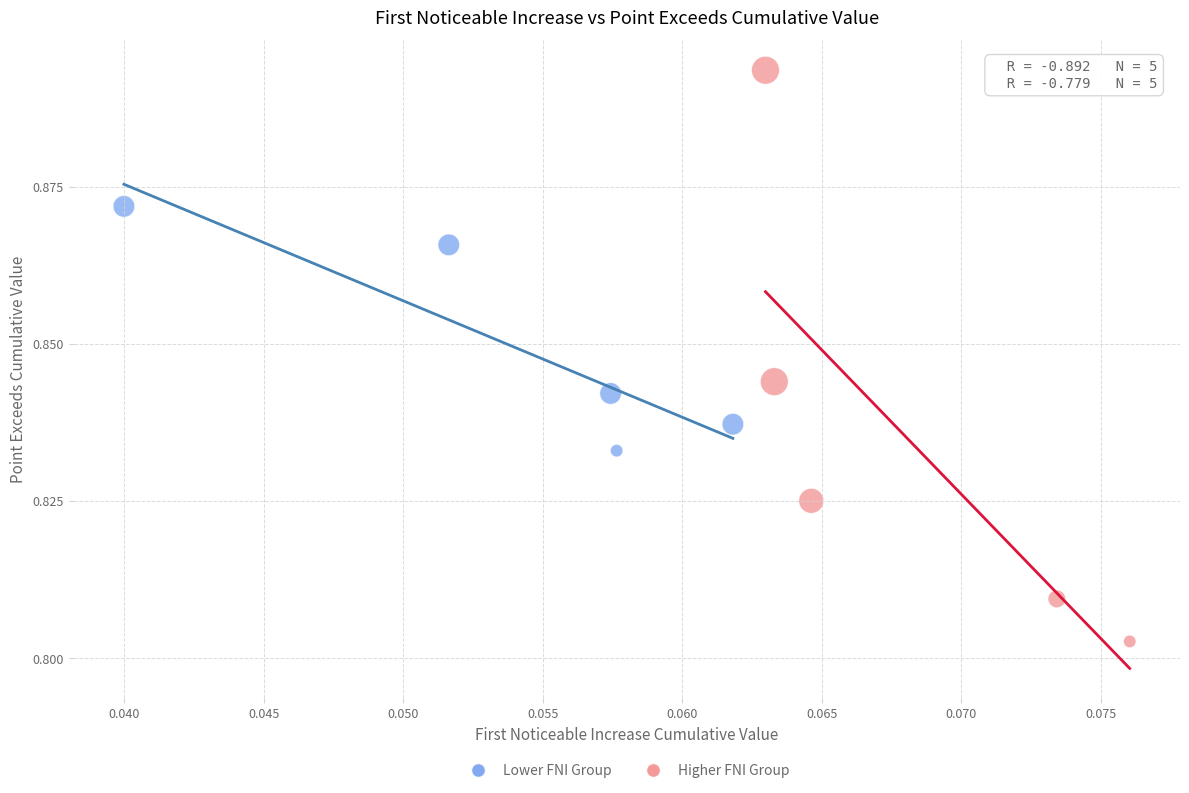

Which series has the largest Y range (max minus min)?

Higher FNI Group